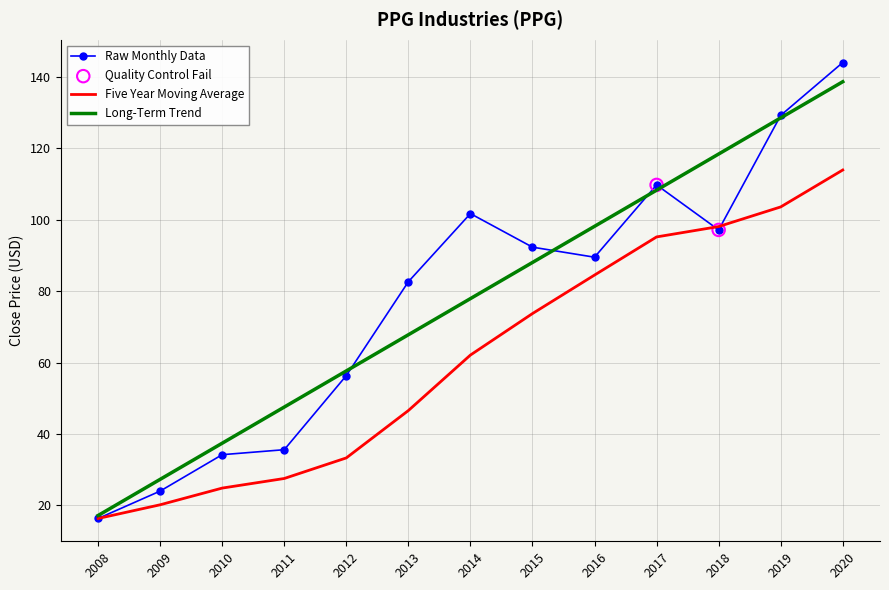

What is the total value across all series at 2015?

254.1